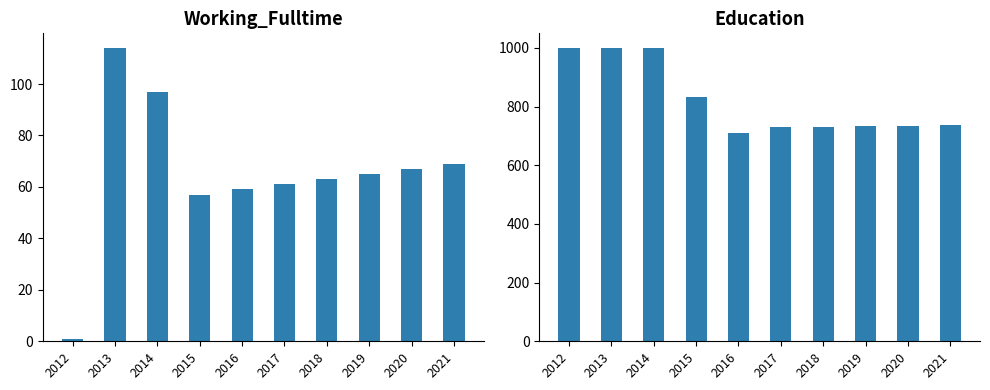

True or false: Education has a value of 1000 at 2012.

True